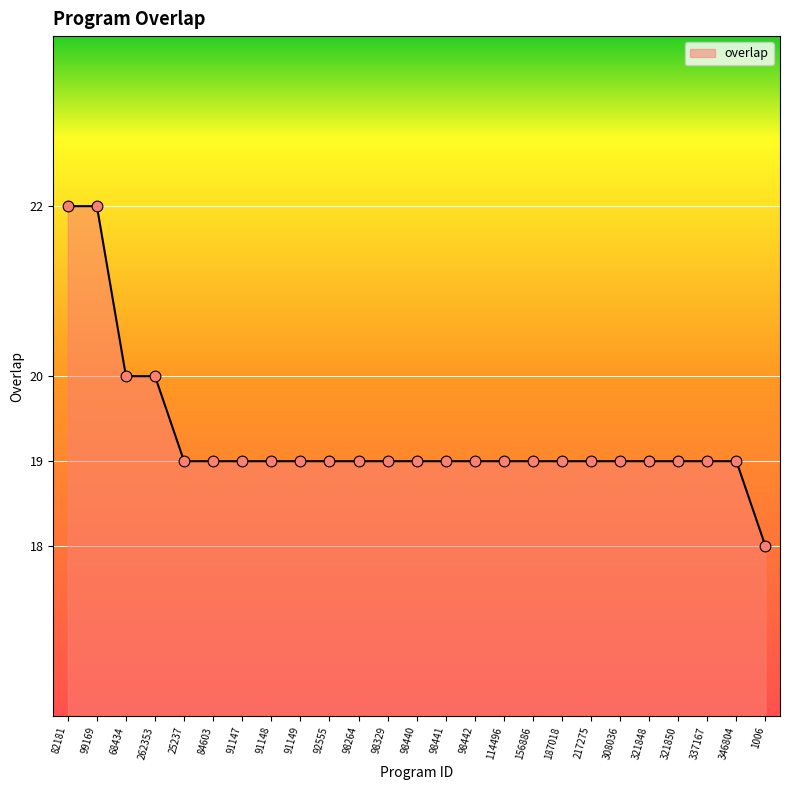

Approximately how many times larger is the value at 98264 compared to 82181?

0.9